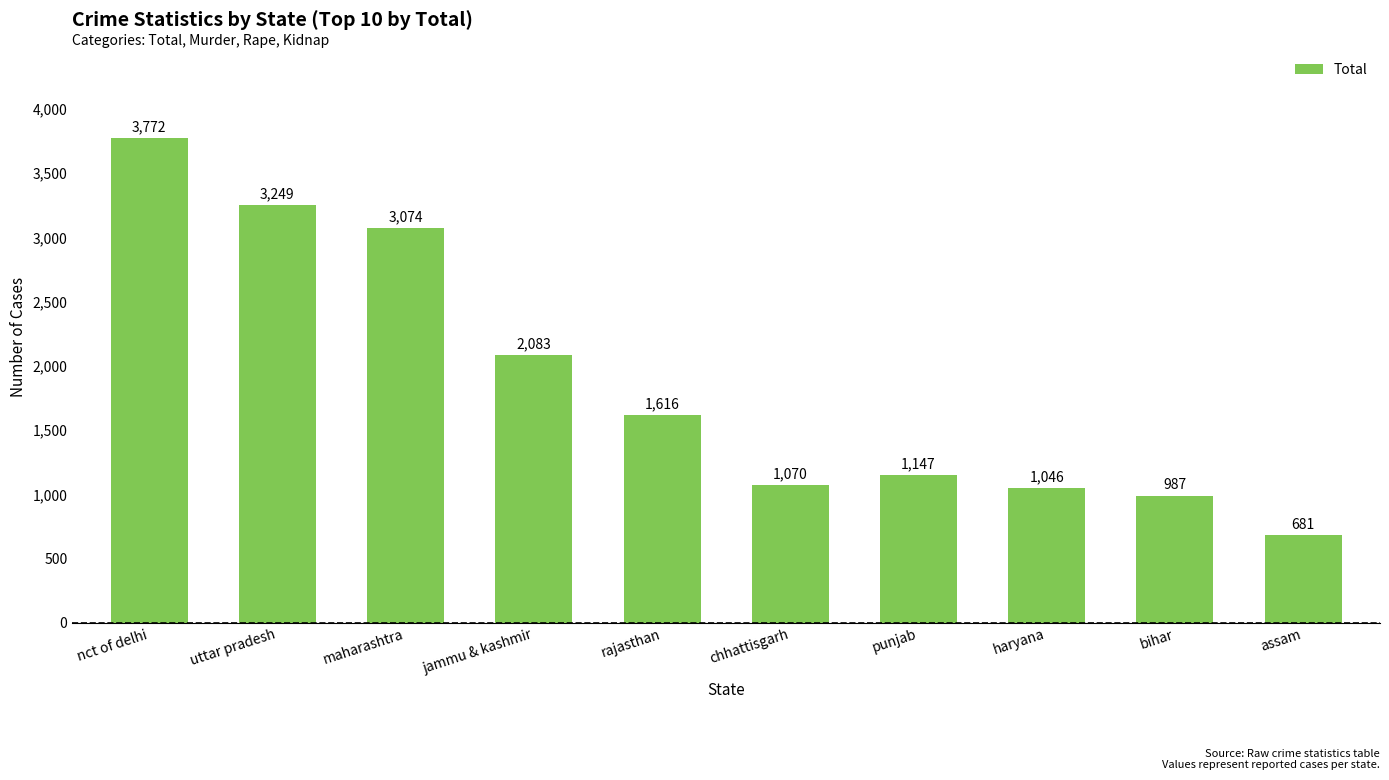

The chart shows a value of 1056 at nct of delhi. True or false?

False